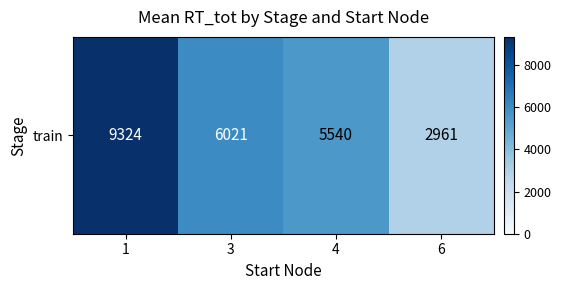

At which label is the value closest to 6142?

3